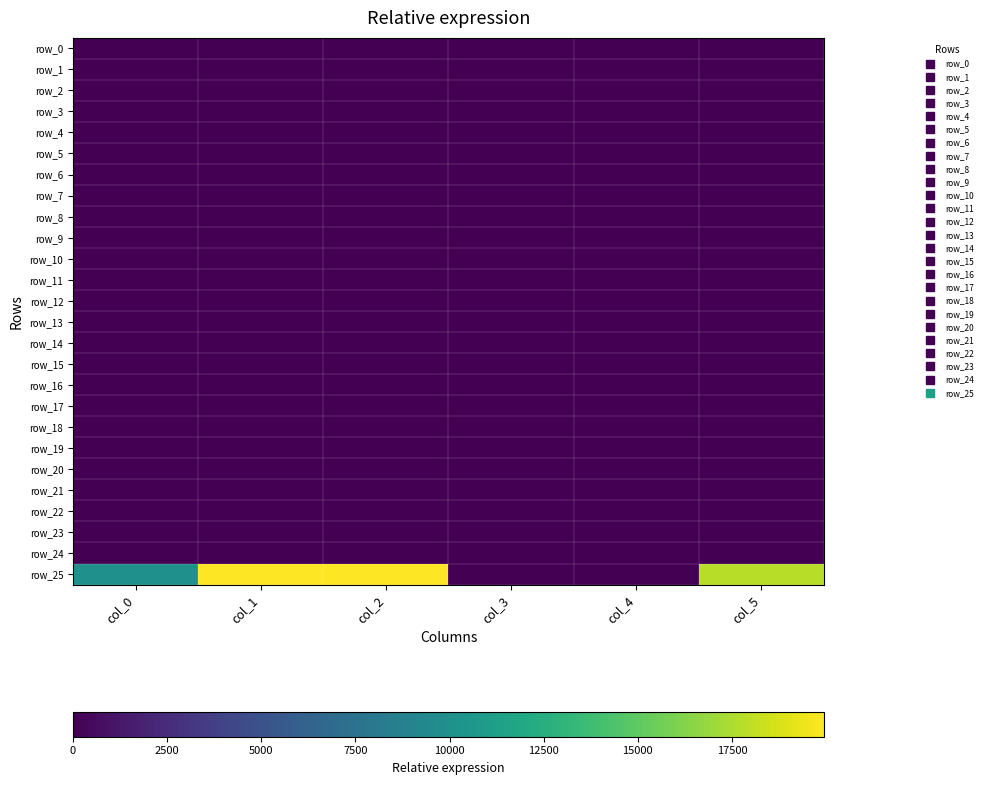

At which label does row_6 reach its peak?

col_0